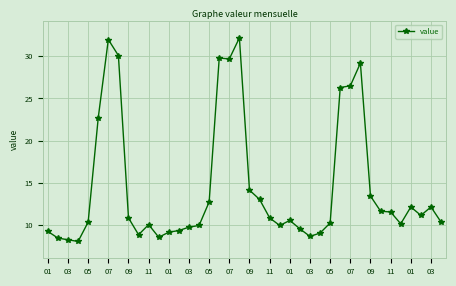

What is the minimum value shown in the chart?

8.0